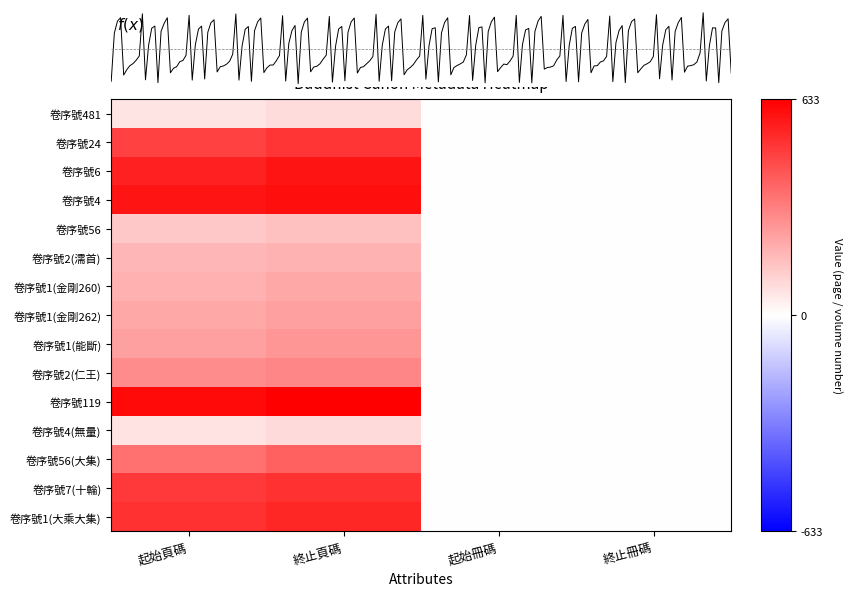

Which category has the lowest value across all series?

起始冊碼